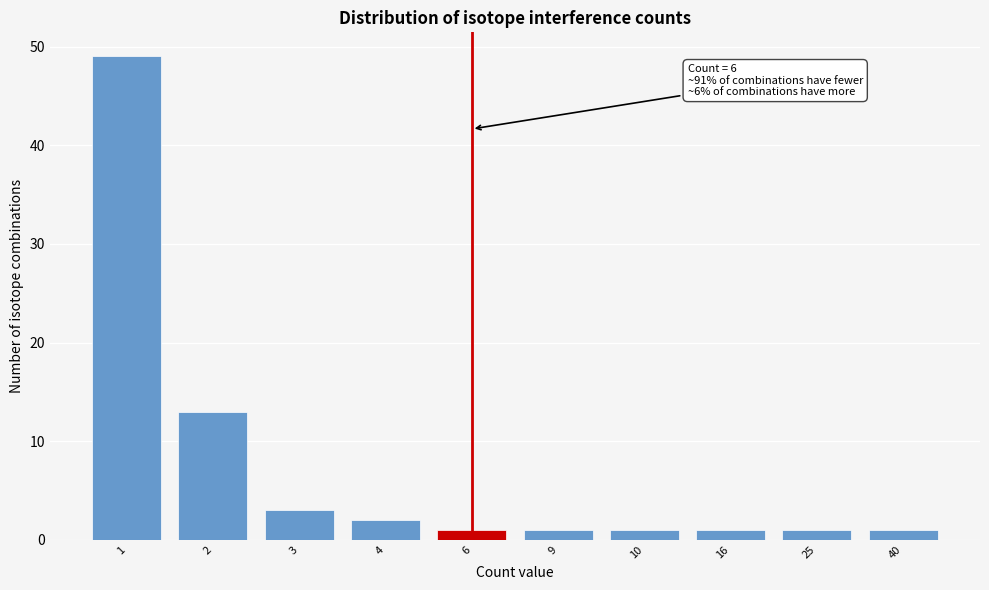

Reading left to right, transcribe all the data shown in this chart.

49	13	3	2	1	1	1	1	1	1